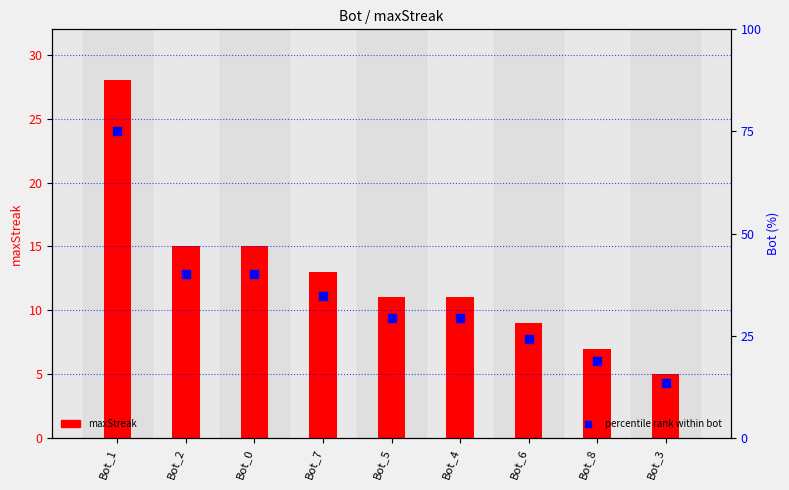

What are all the series names shown in the legend?

maxStreak, percentile rank